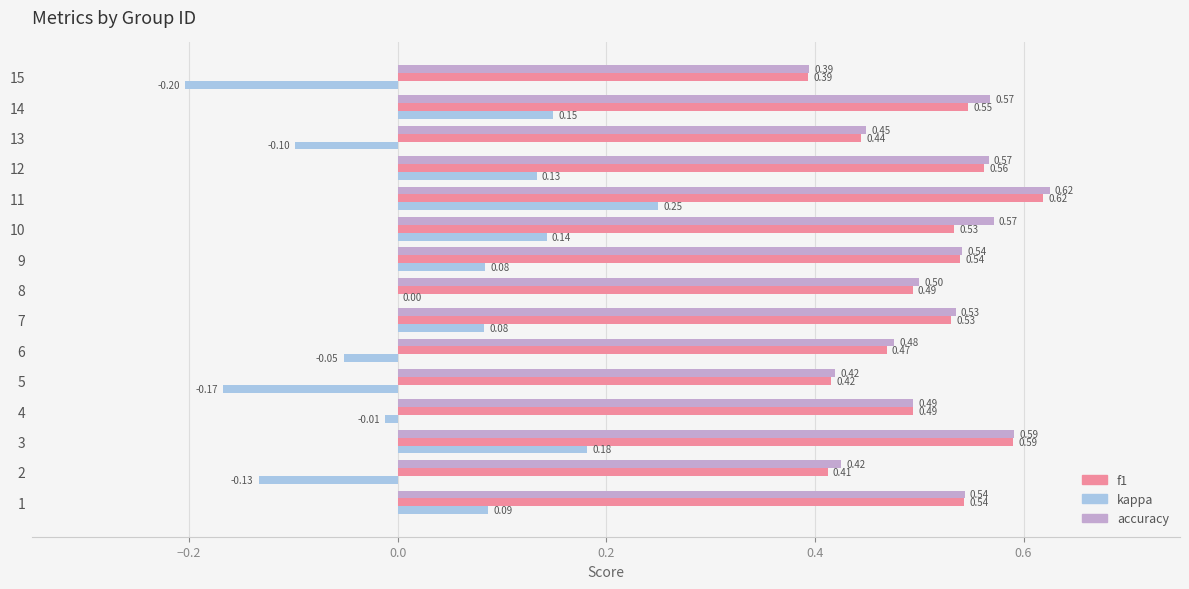

At which category is the sum across all series the highest?

11